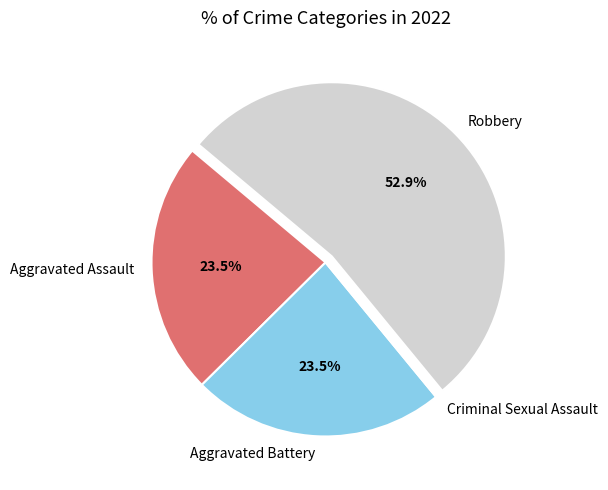

Which category has the biggest portion of the pie?

Robbery